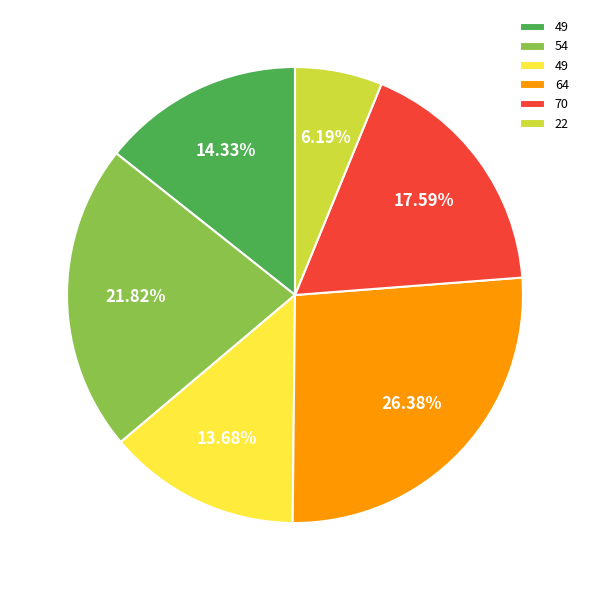

Is there a majority slice in this chart?

No